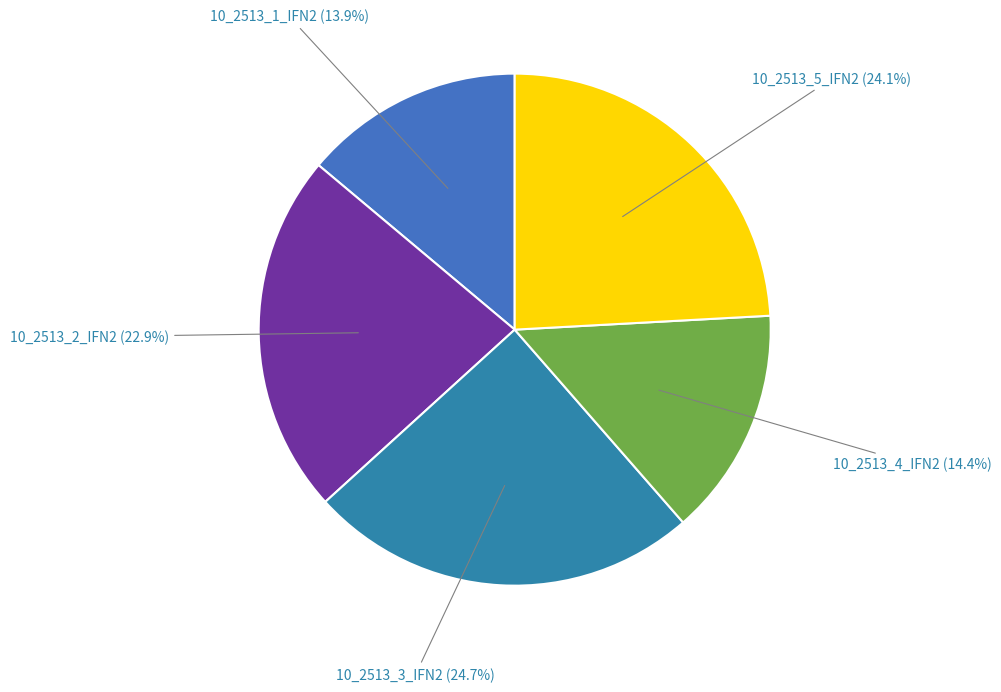

What percentage do 10_2513_3_IFN2 and 10_2513_5_IFN2 together represent?

48.8%